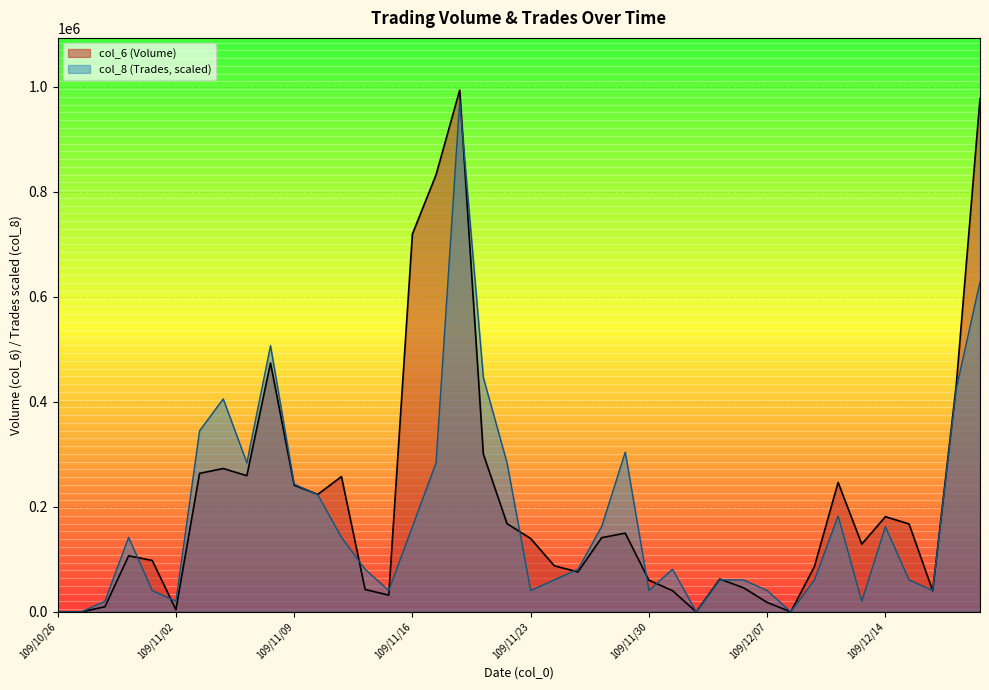

How many interior local valleys does the col_6 (Volume) series have?

9